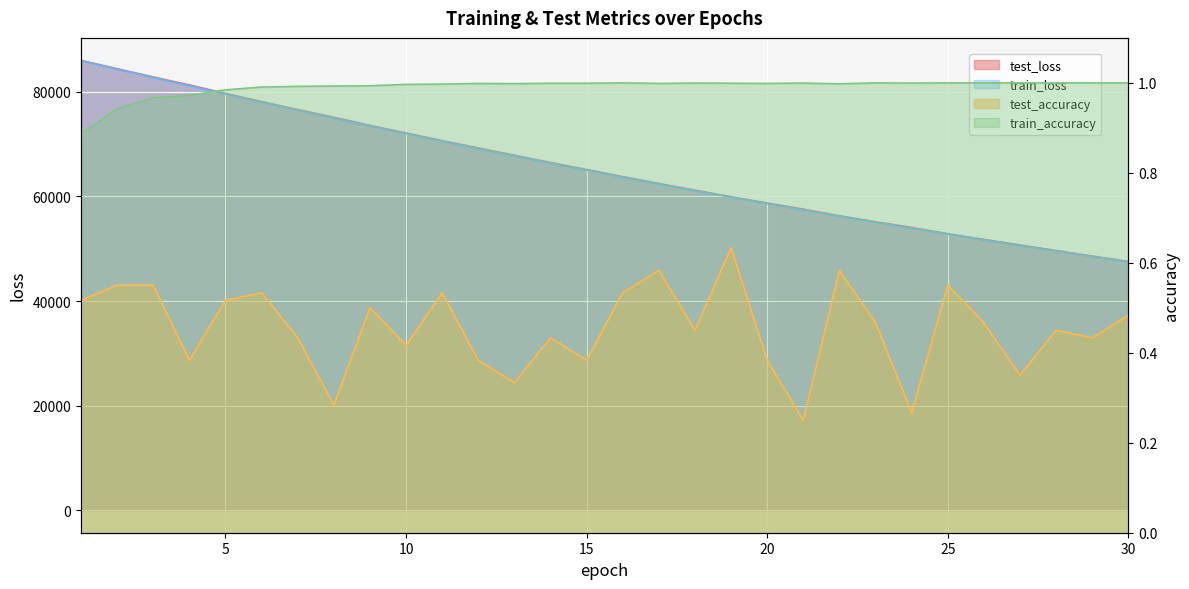

Rank the series at 19 from lowest to highest value.

test_accuracy, train_accuracy, train_loss, test_loss